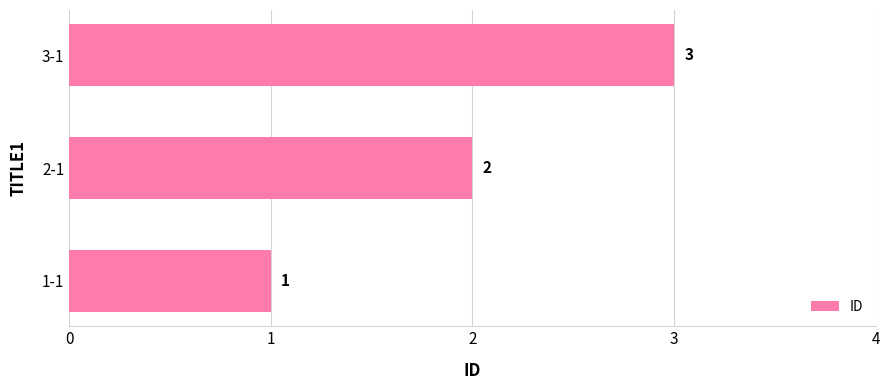

The chart shows a value of 1 at 1-1. True or false?

True